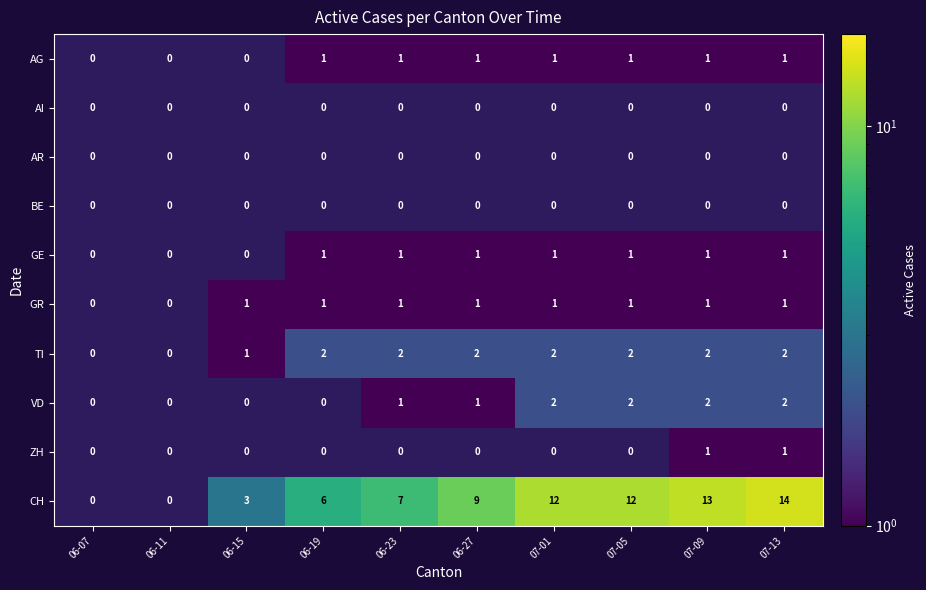

At which category does the chart reach its peak across all series?

07-13